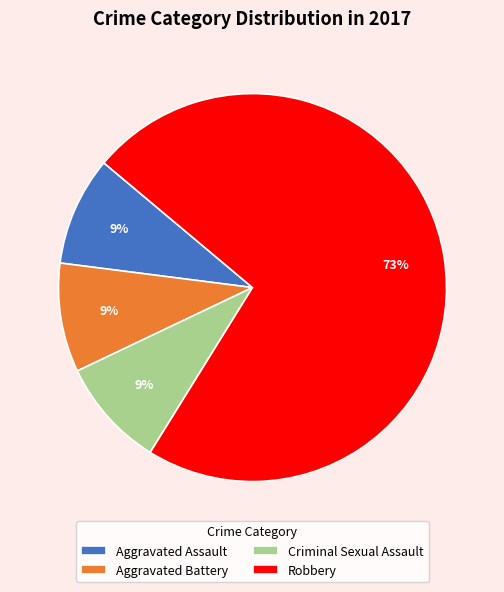

To the nearest percent, what portion does Aggravated Assault represent?

9%